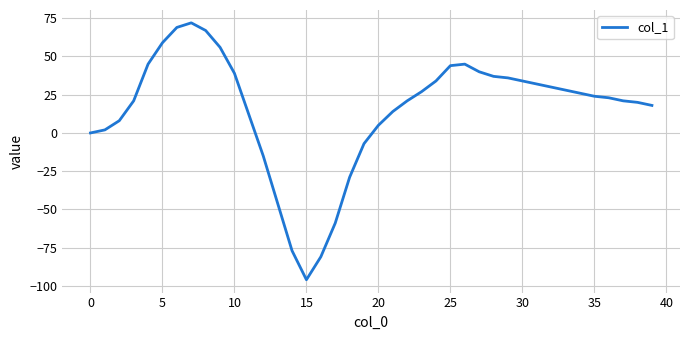

What is the sum of all values?

599